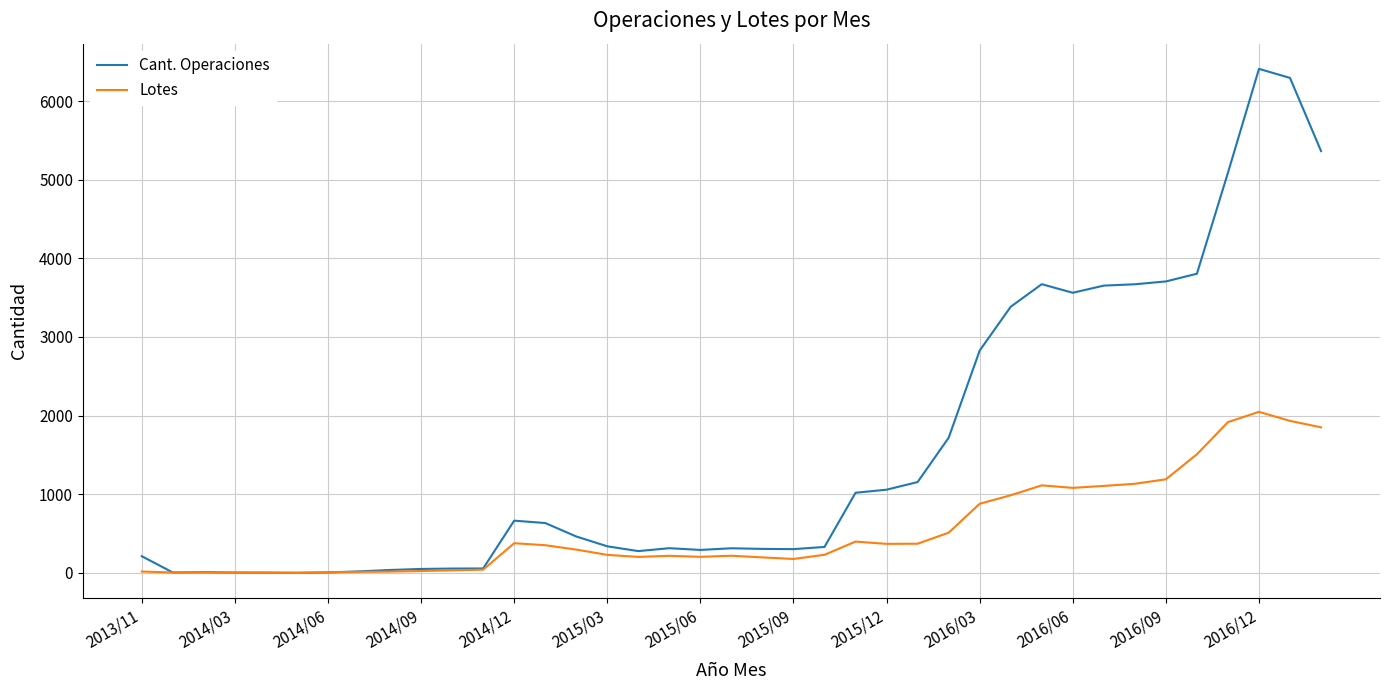

What is the maximum value for Lotes?

2048